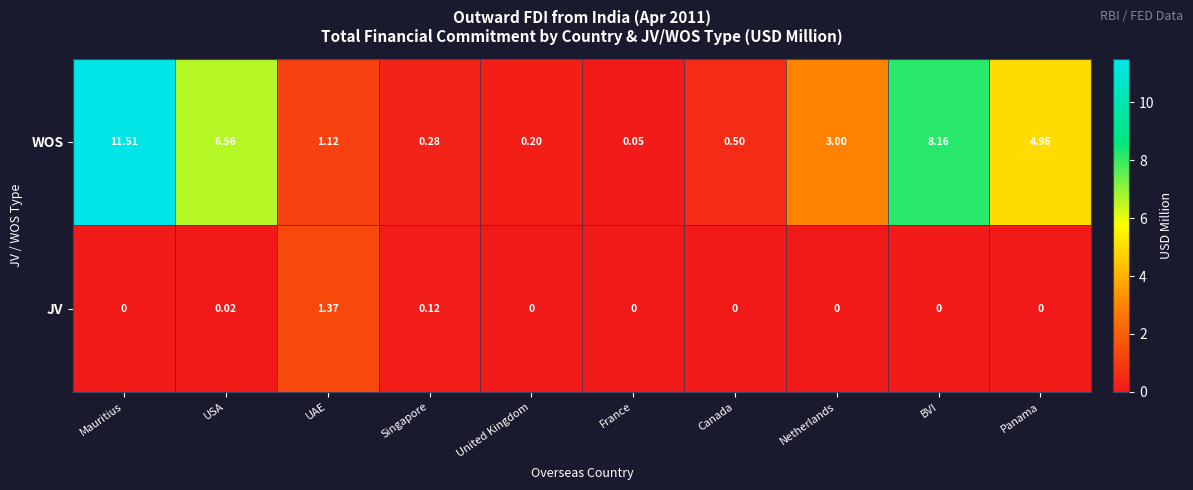

List the series in order of their overall mean, highest first.

WOS, JV